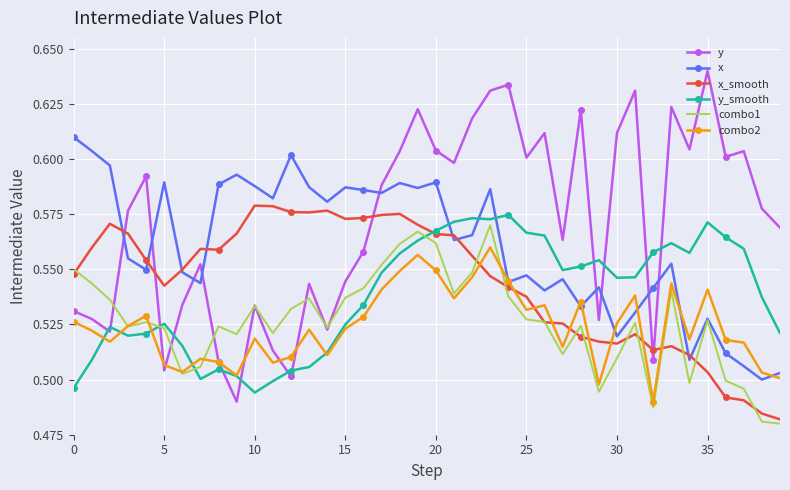

True or false: x and combo2 intersect in this chart.

True